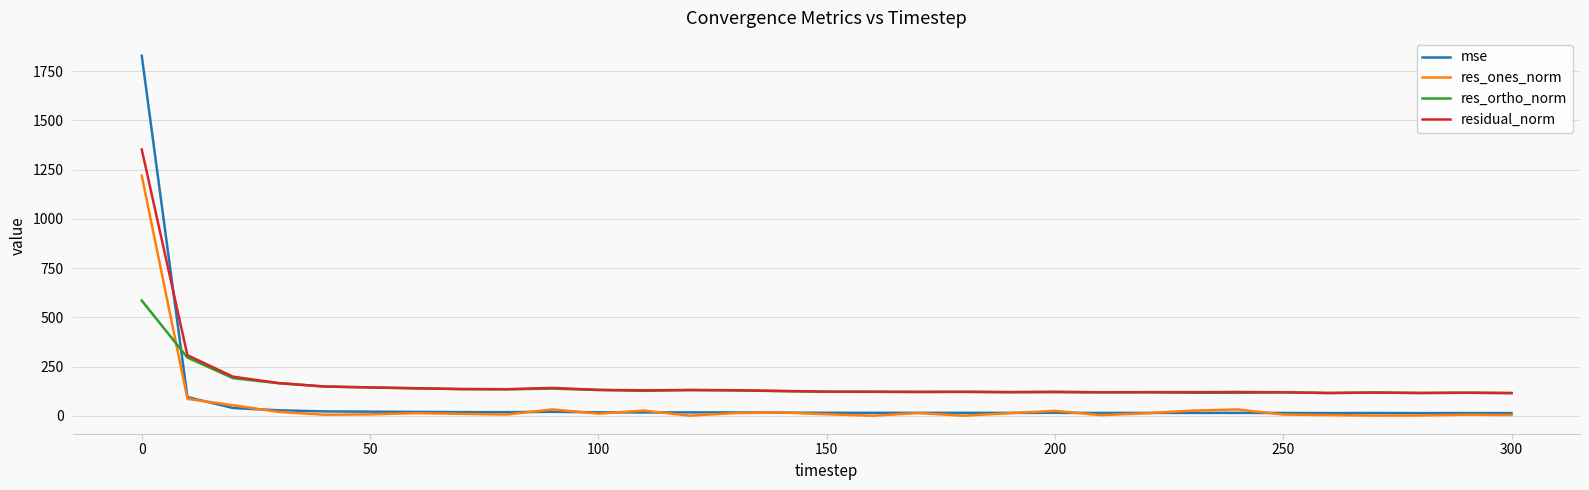

Which series has the largest range (max minus min)?

mse